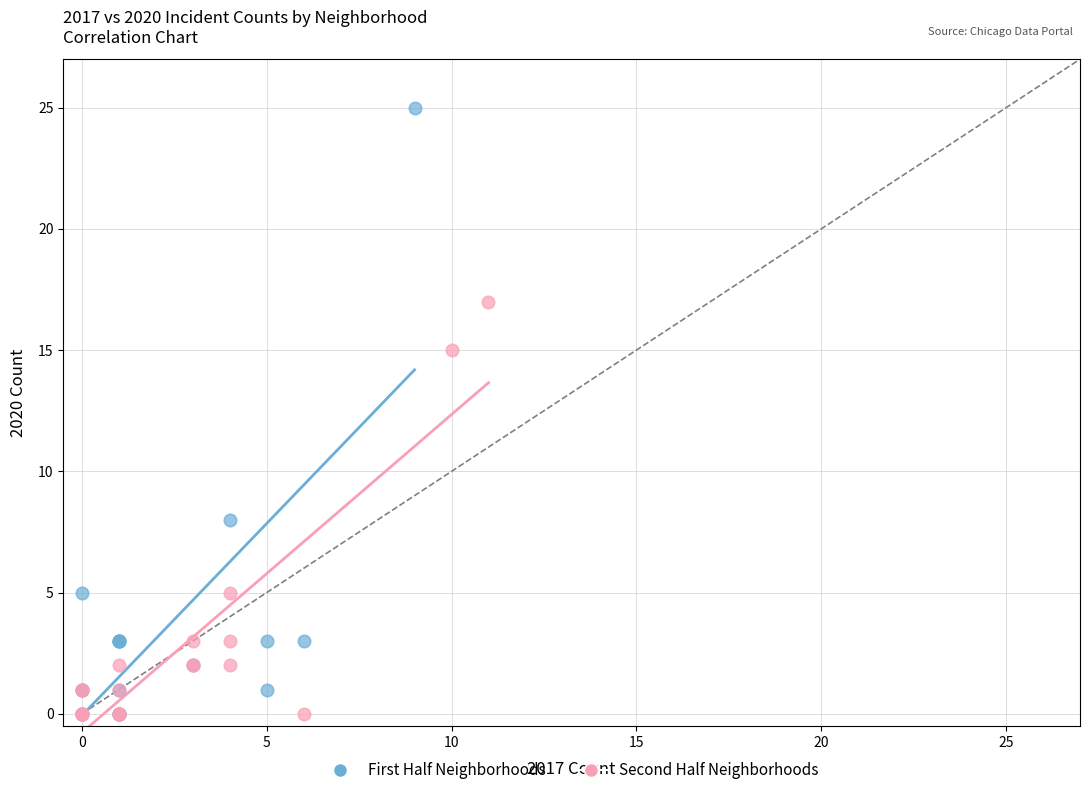

Which series has the widest spread of Y values?

First Half Neighborhoods